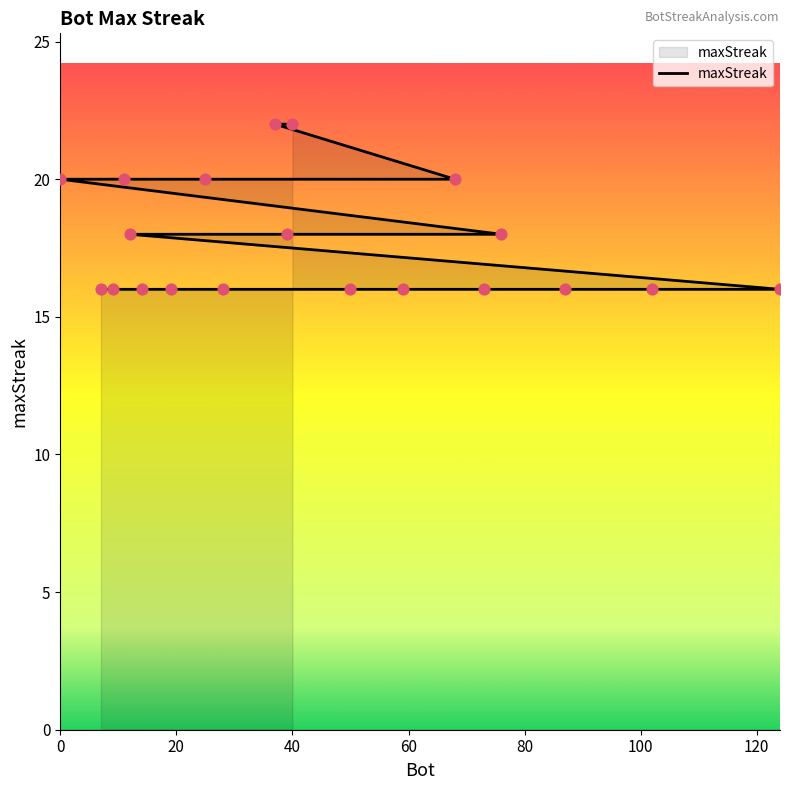

Approximately how many times larger is the value at 80 compared to 40?

1.0